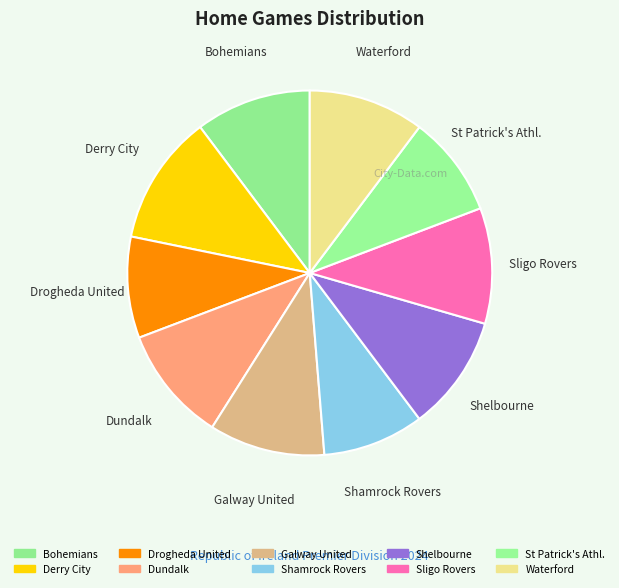

What portion of the pie excludes St Patrick's Athl.?

91.0%